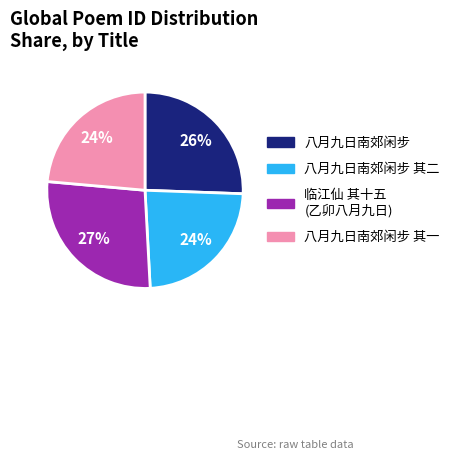

Does any single category account for the majority?

No